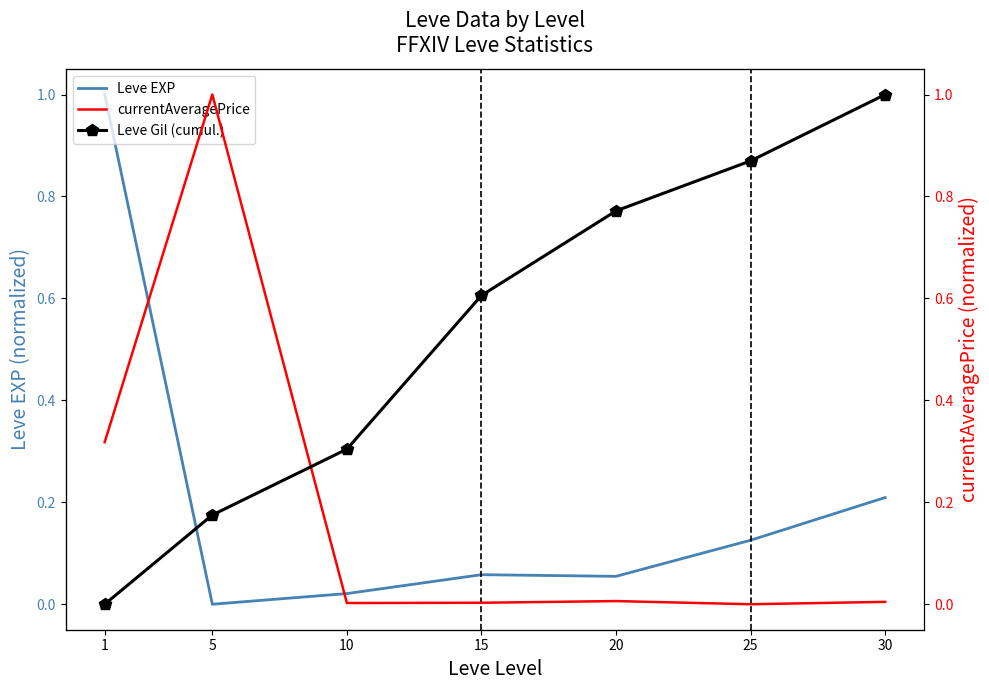

True or false: Leve EXP has more than 1 points higher than both neighbors.

False